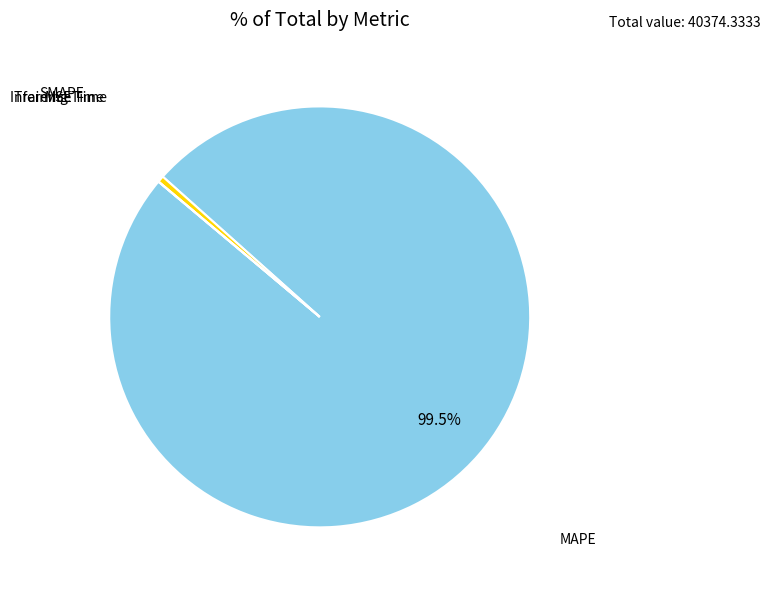

Is there a majority slice in this chart?

Yes